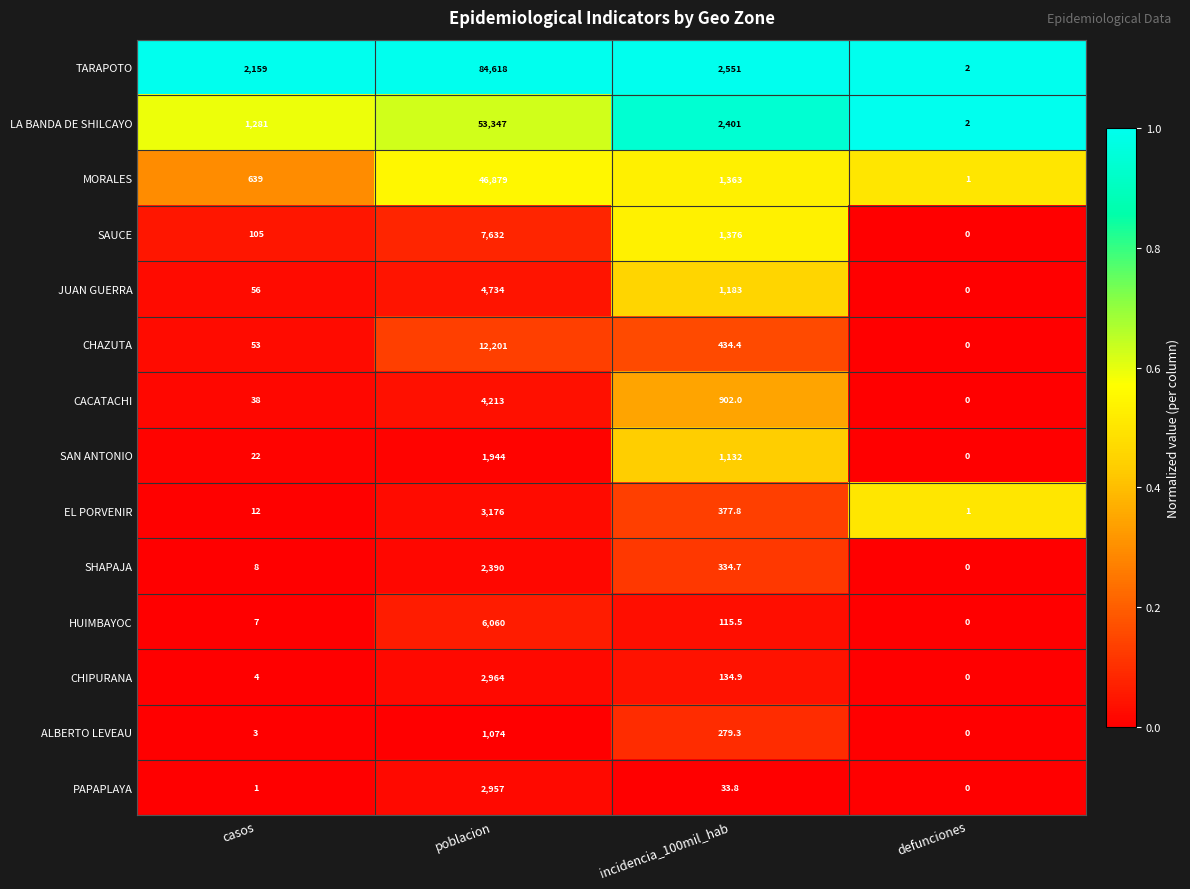

Which series has the widest spread of values?

TARAPOTO